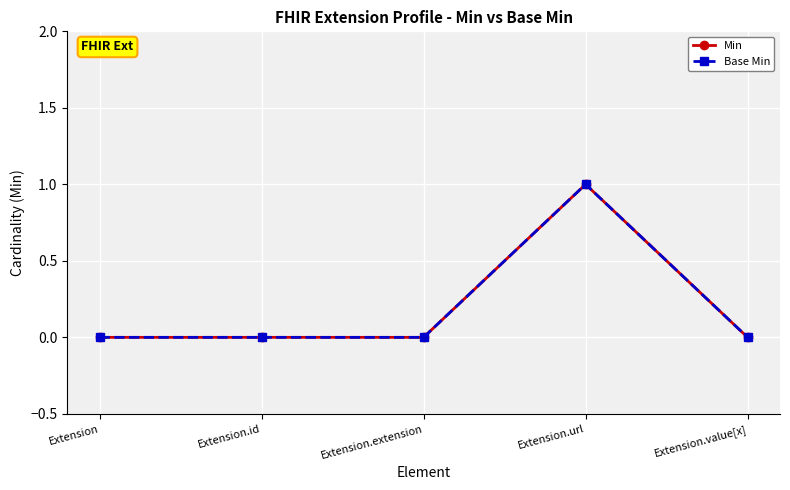

Does the chart have visible grid lines?

Yes